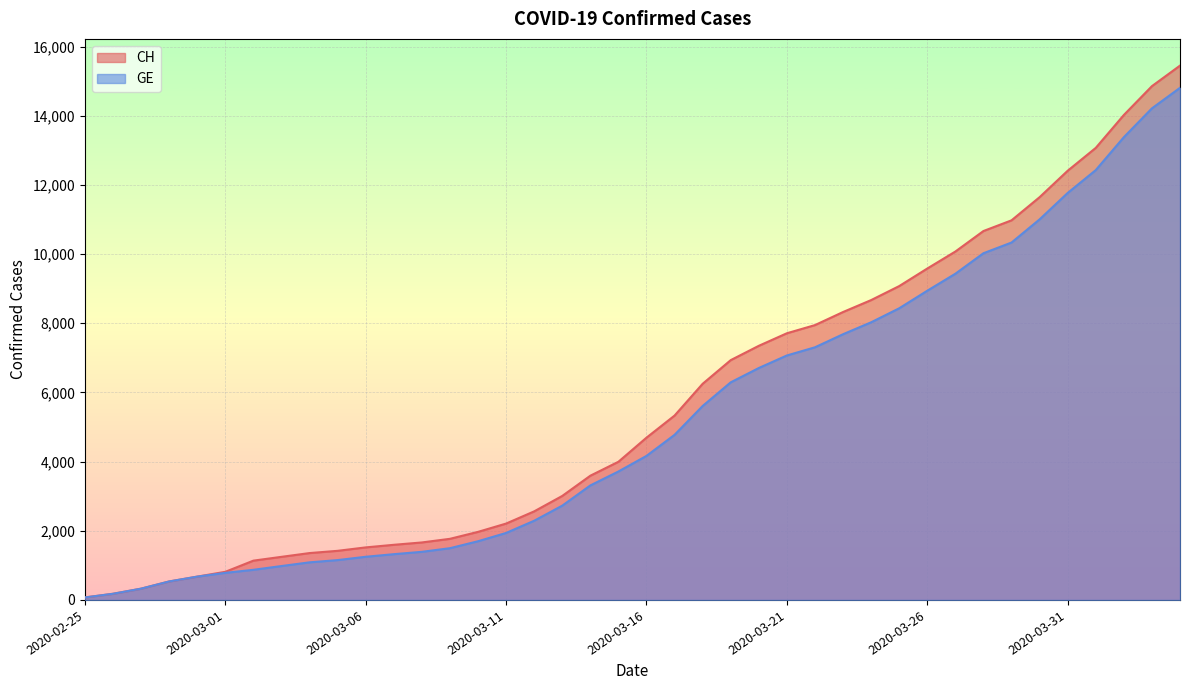

How many values in the GE series are below 4165?

20